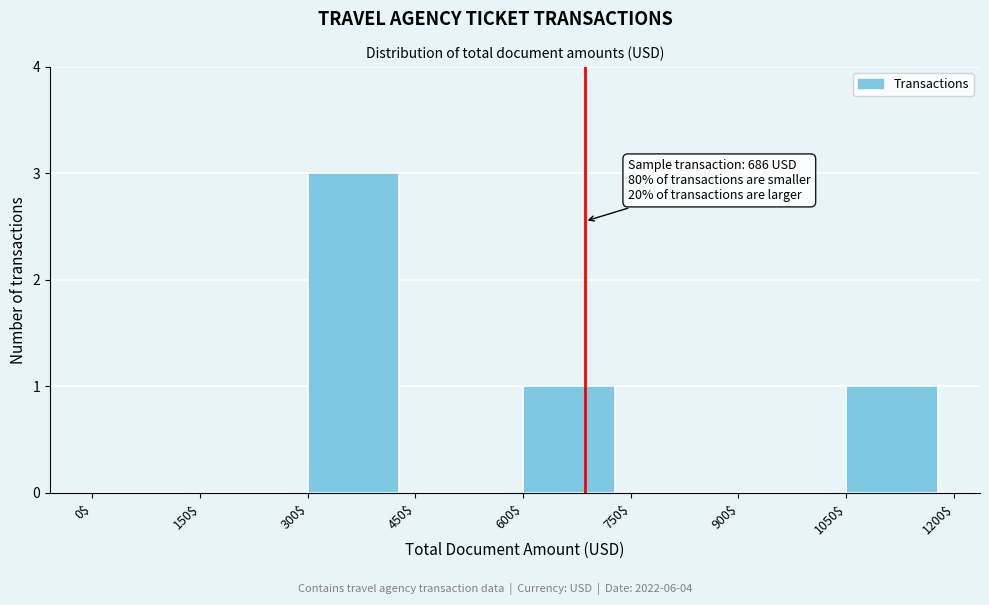

Which range on the x-axis has the tallest bar?

300$ to 450$